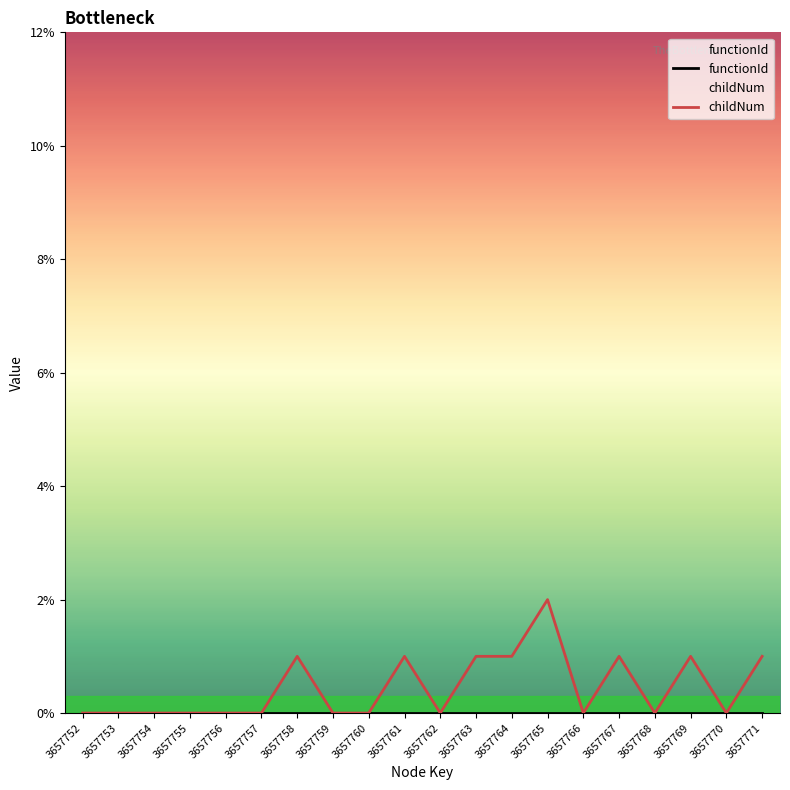

Reading left to right, what are all the values shown in this chart?

functionId: 0	0	0	0	0	0	0	0	0	0	0	0	0	0	0	0	0	0	0	0
childNum: 0	0	0	0	0	0	1	0	0	1	0	1	1	2	0	1	0	1	0	1